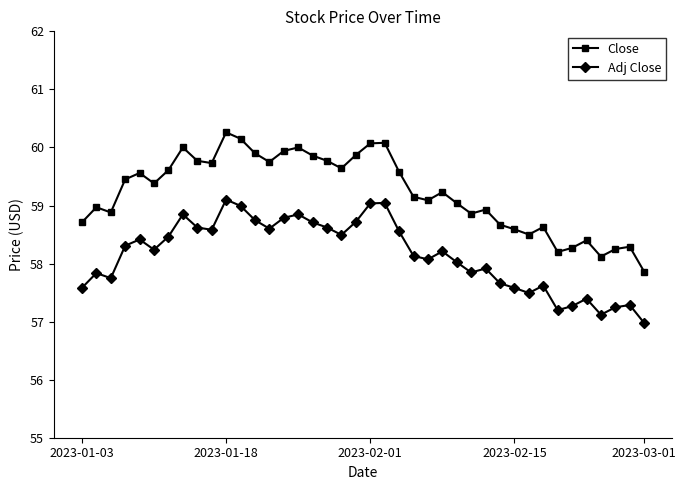

How many data points in Close are less than 59?

16